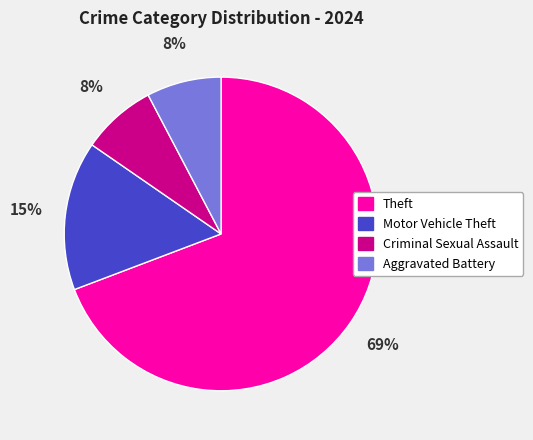

To the nearest percent, what is the average slice percentage?

25%